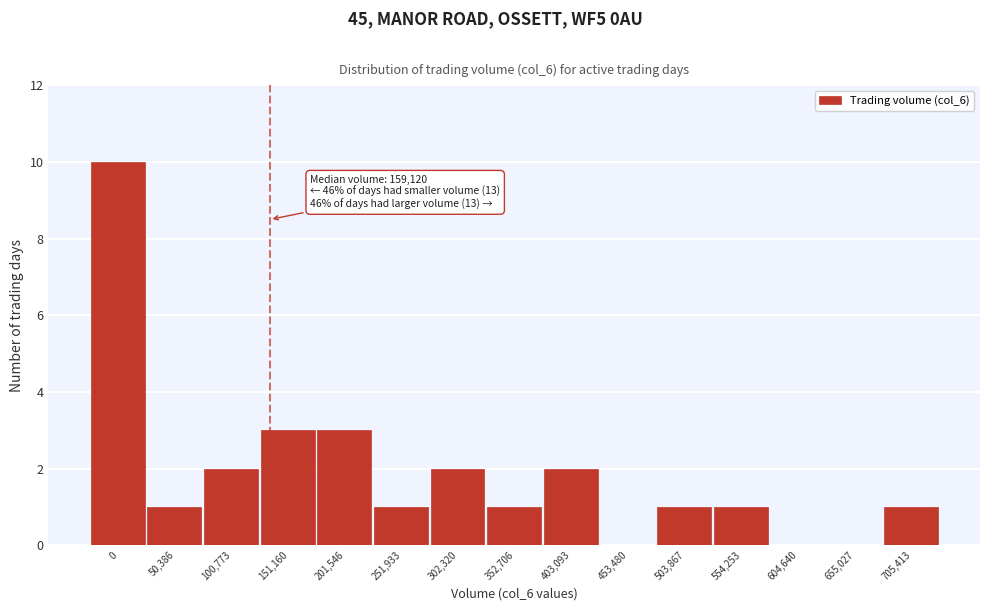

Reading right to left, transcribe all the data shown in this chart.

705,413=1	655,027=0	604,640=0	554,253=1	503,867=1	453,480=0	403,093=2	352,706=1	302,320=2	251,933=1	201,546=3	151,160=3	100,773=2	50,386=1	0=10